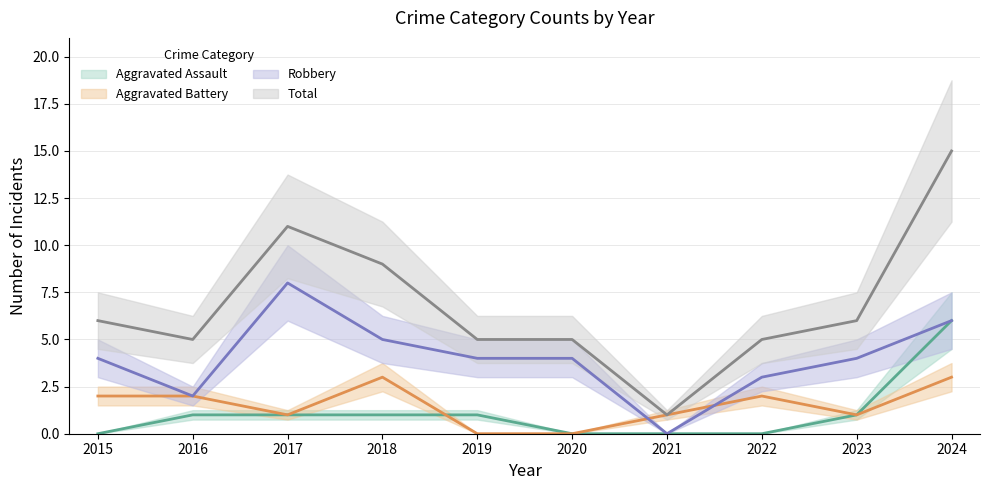

At which category is the sum across all series the highest?

2024